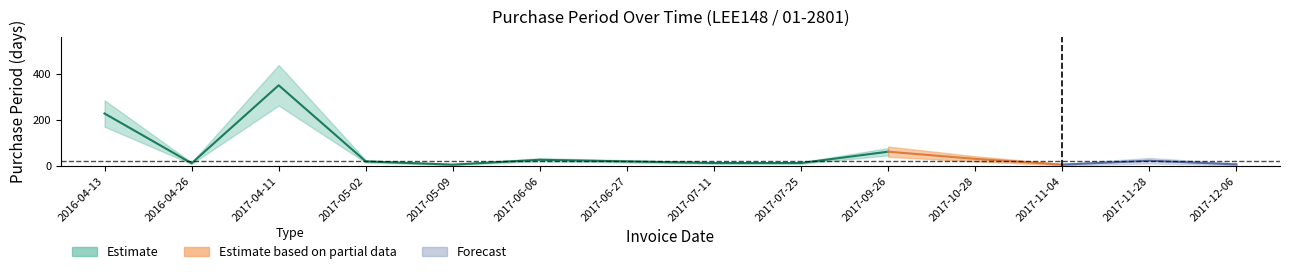

What is the sum of the values at 2016-04-13 and 2016-04-26?

241